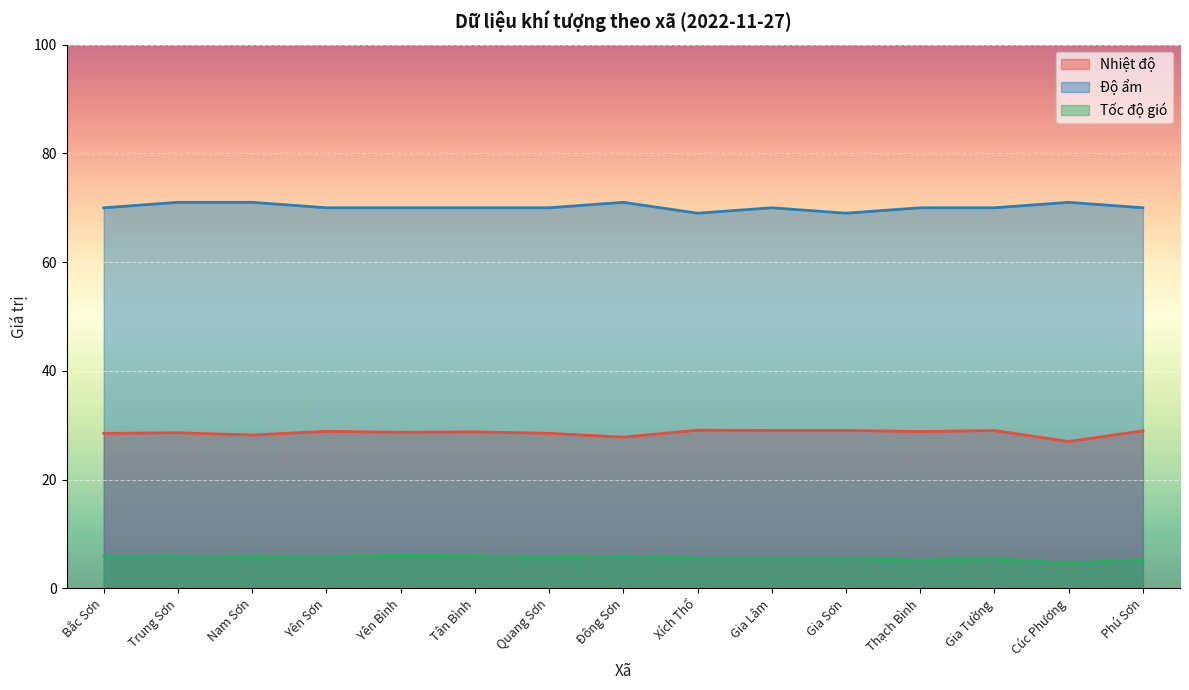

What is the difference between the maximum and minimum values in the Nhiệt độ series?

2.1